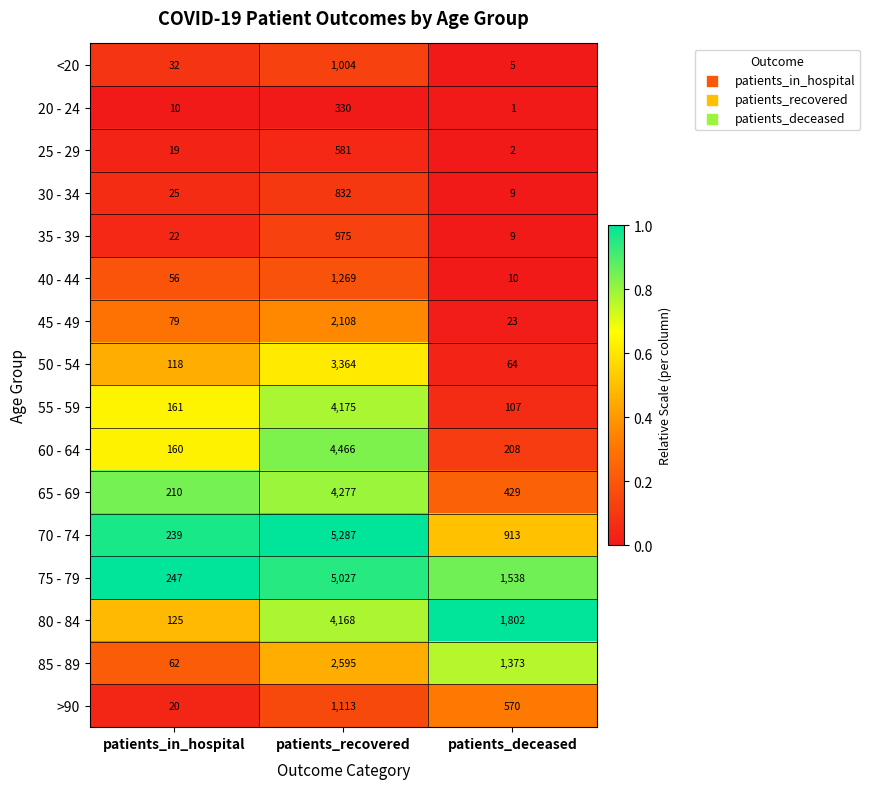

At which category does the chart reach its peak across all series?

patients_recovered